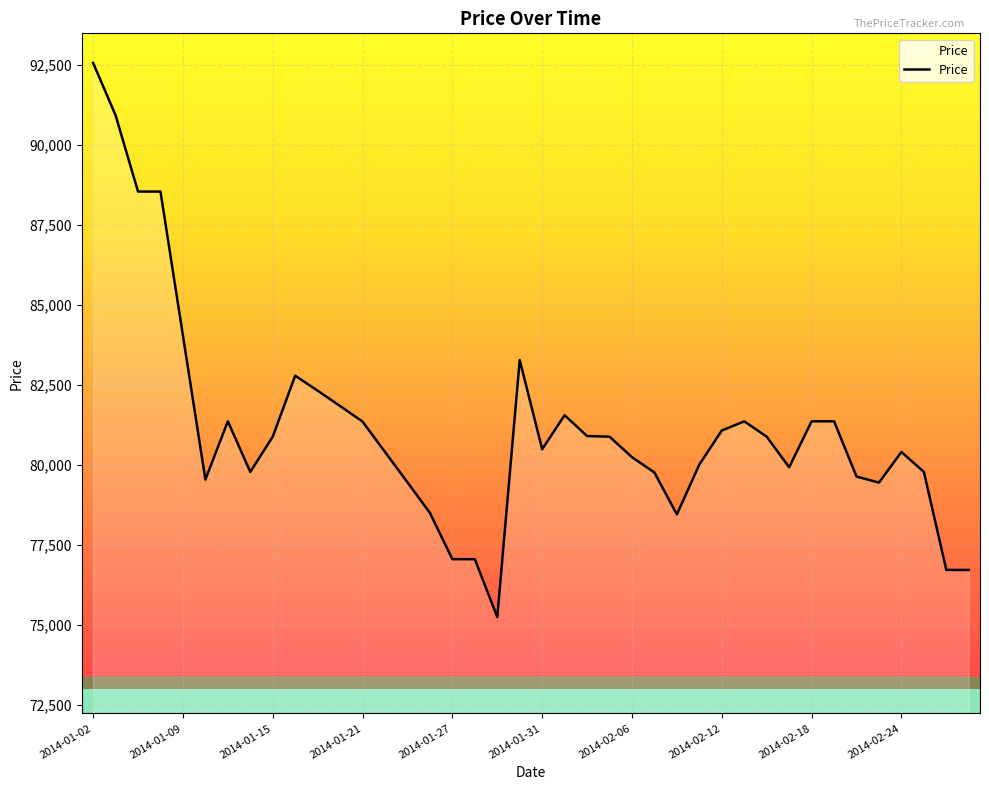

What is the difference between the maximum and minimum values?

17315